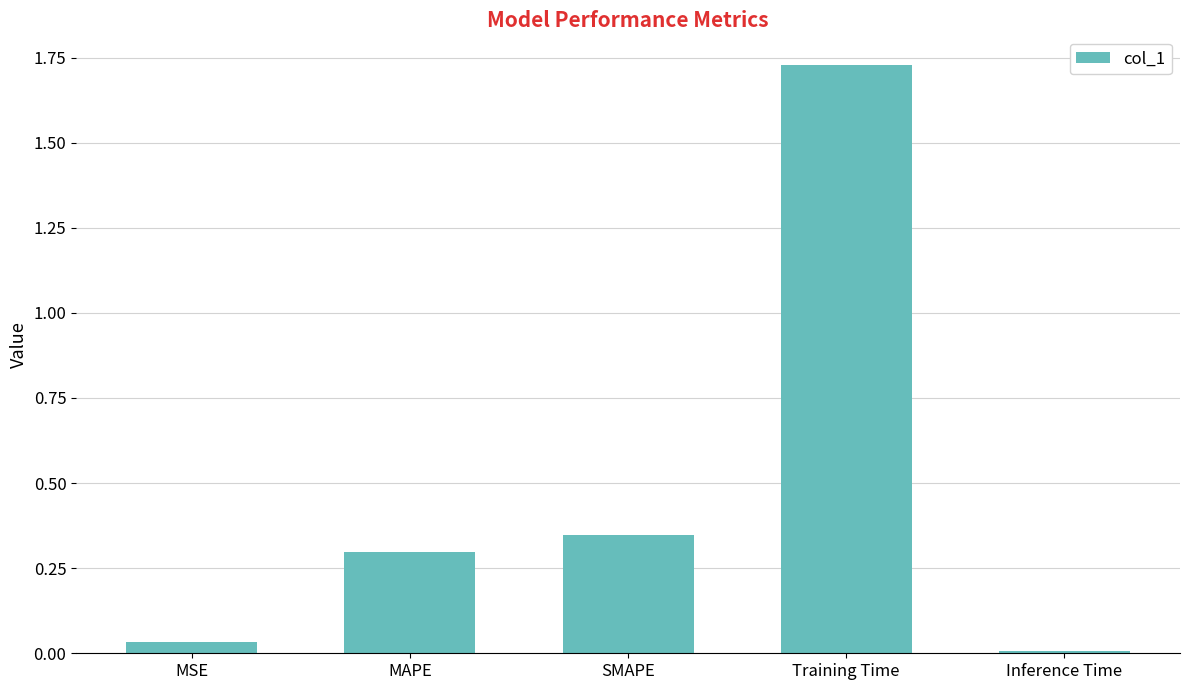

Are the bars grouped side by side (vs. stacked)?

No